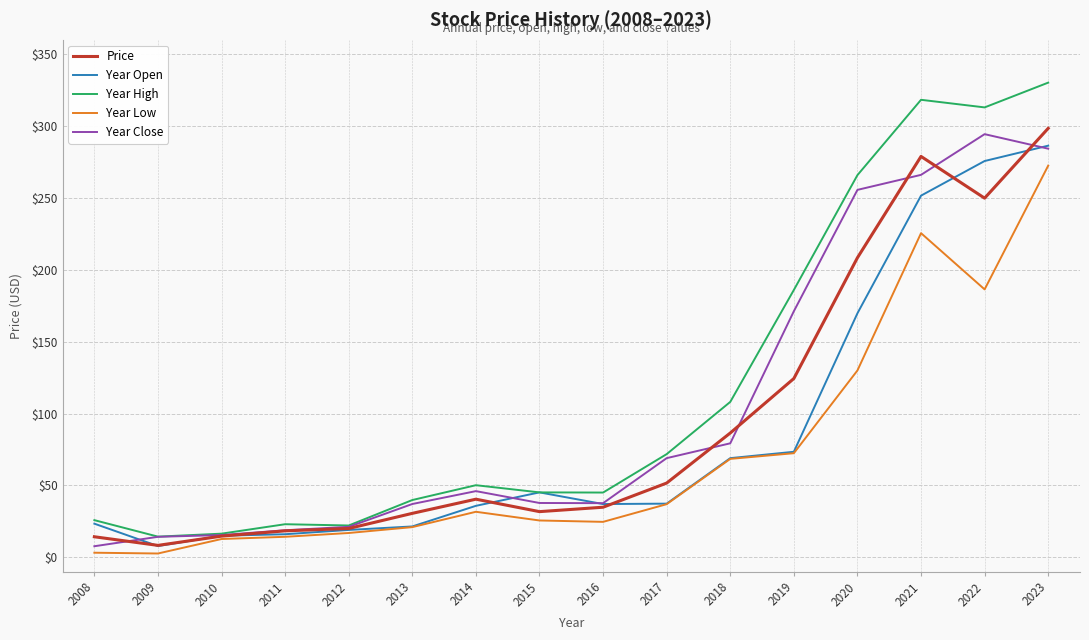

What is the total value across all series at 2011?

90.7